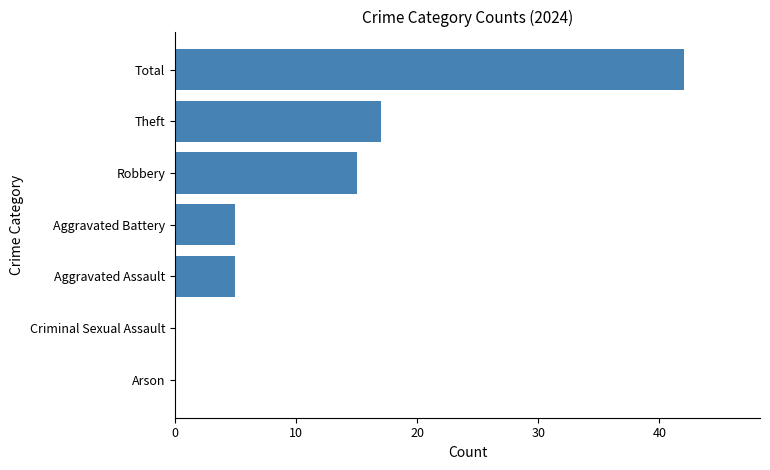

What is the sum of all values?

84